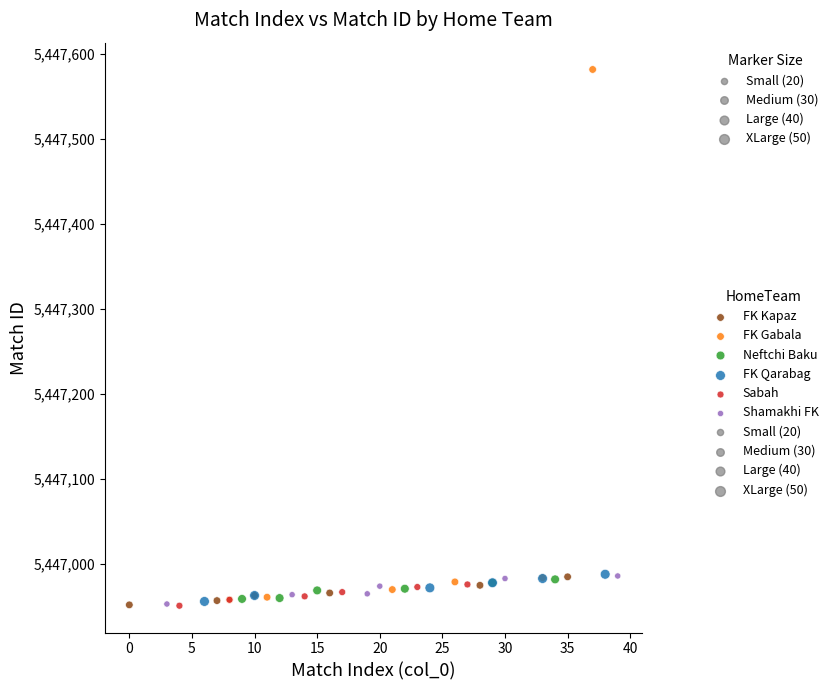

Which series has the largest Y range (max minus min)?

FK Gabala